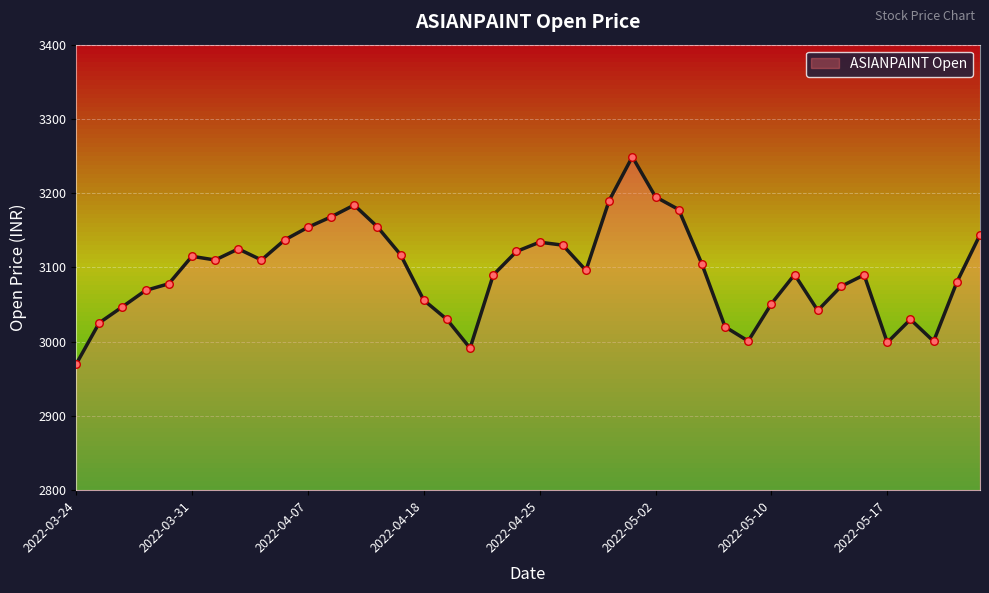

What is the difference between the maximum and minimum values?

279.5